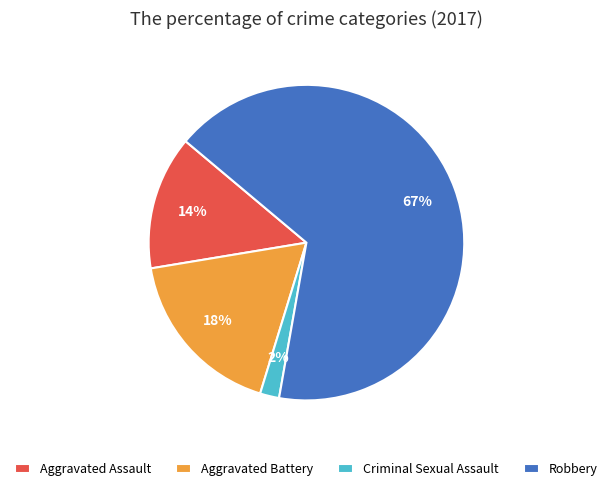

Which slice represents more than half of the pie?

Robbery